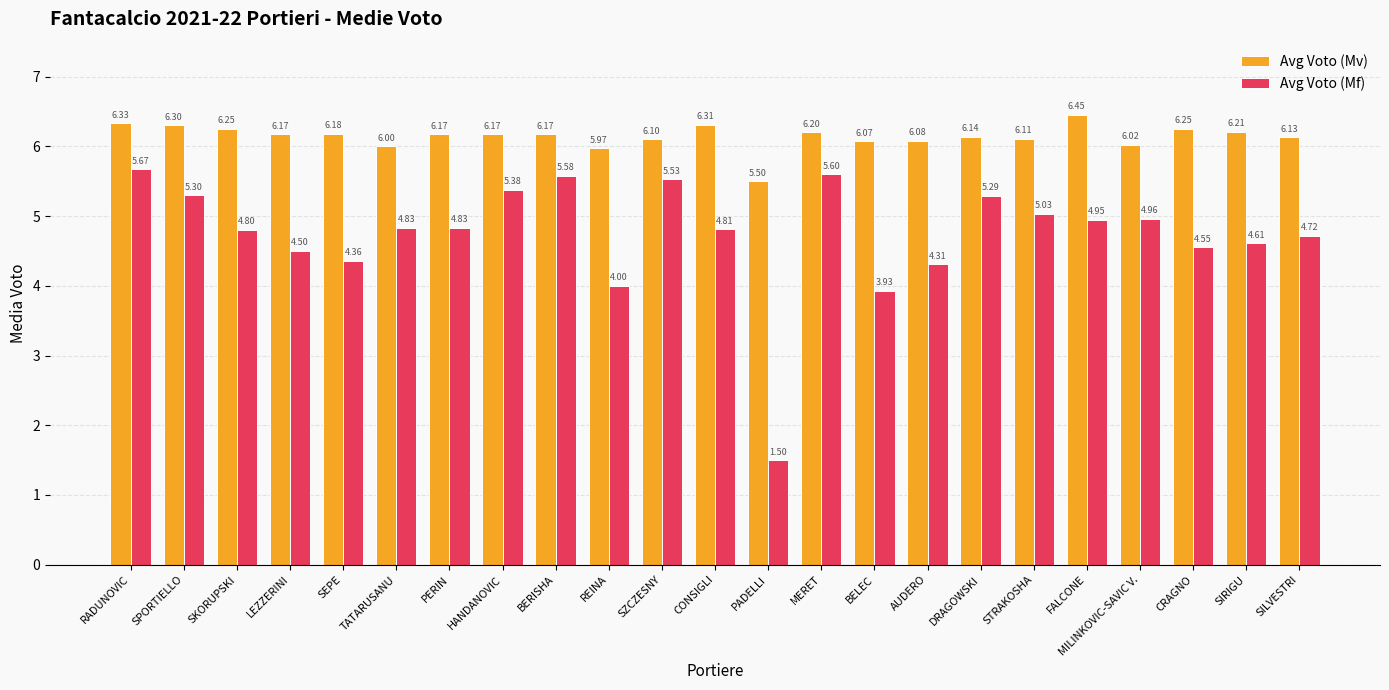

What is the difference between the maximum and second lowest values in the Avg Voto (Mf) series?

1.7